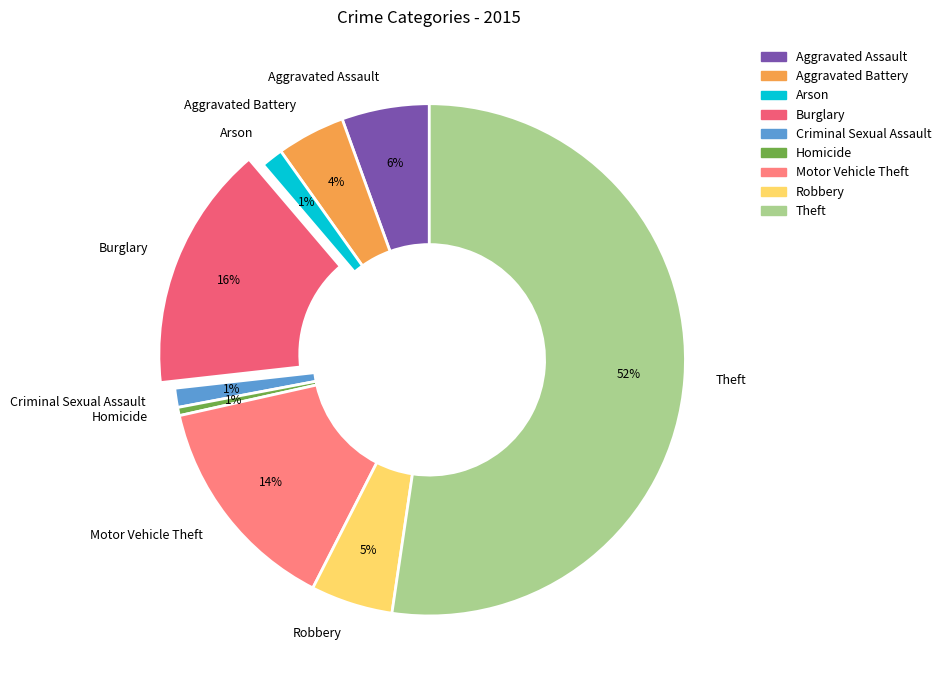

Which has a higher value, Theft or Homicide?

Theft